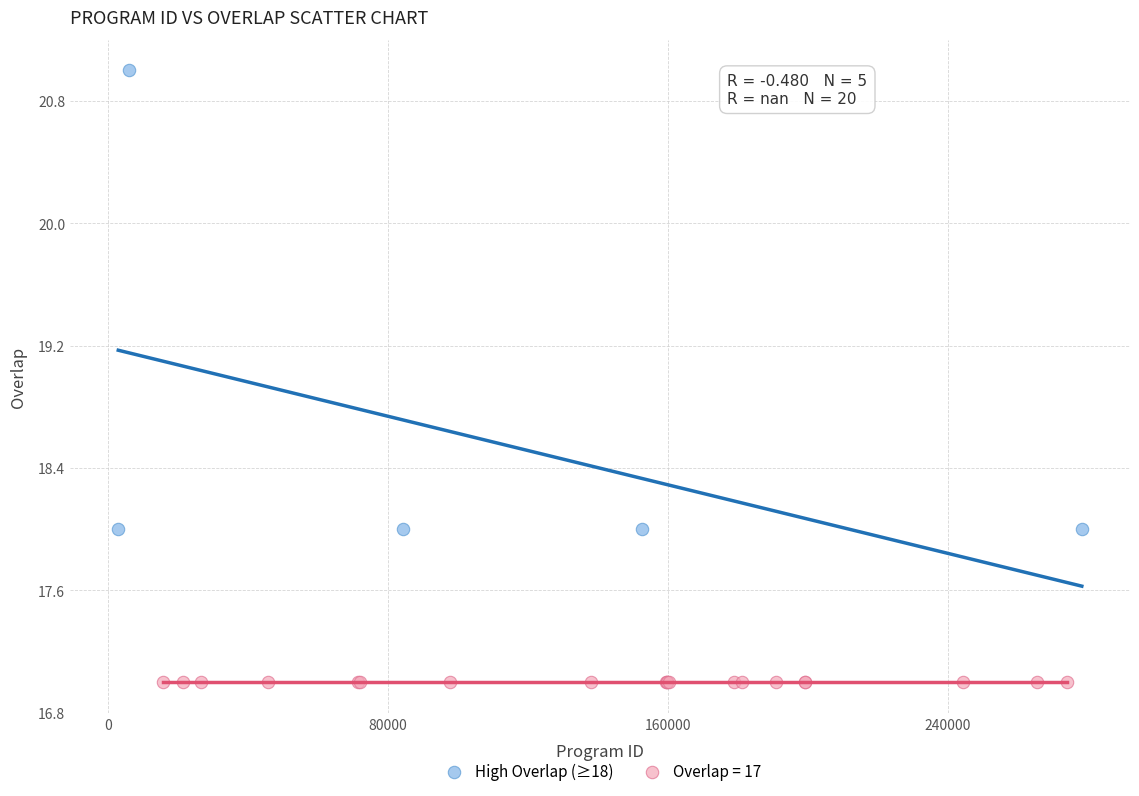

Which series contains the highest Y value?

High Overlap (≥18)